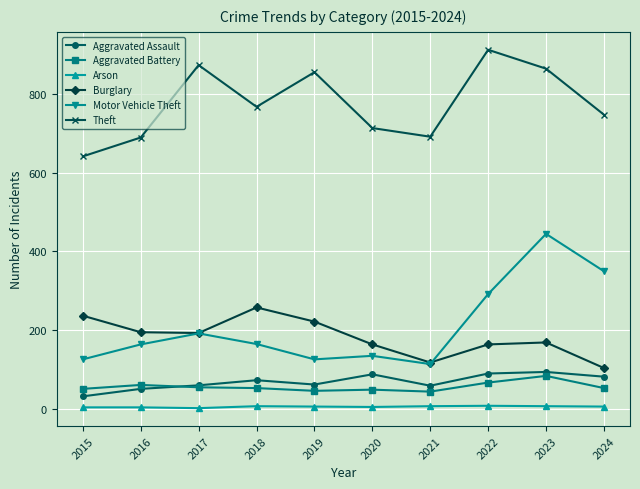

True or false: Theft and Aggravated Assault cross at least once.

False